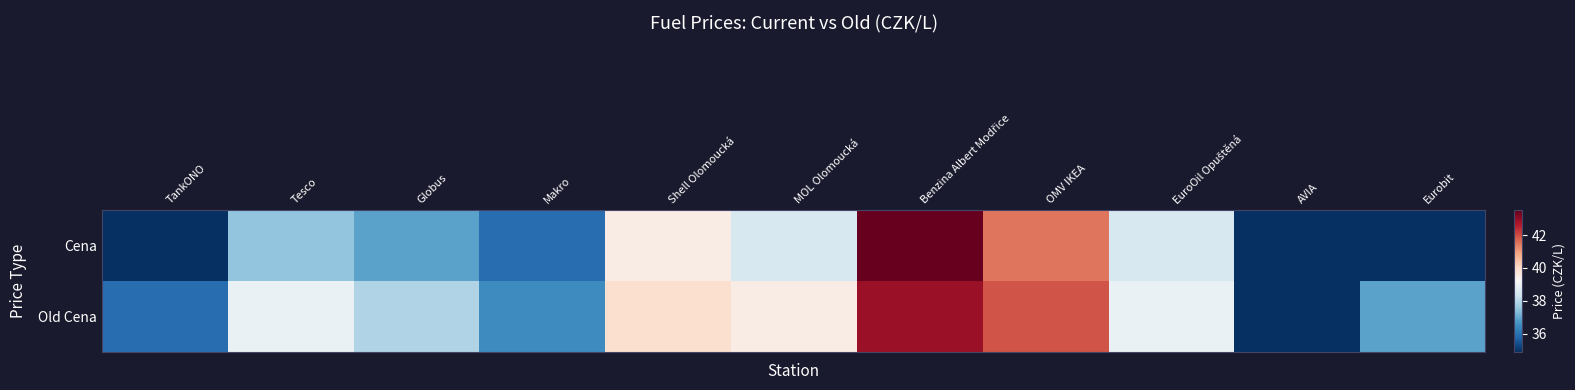

How many distinct data groups are displayed?

2